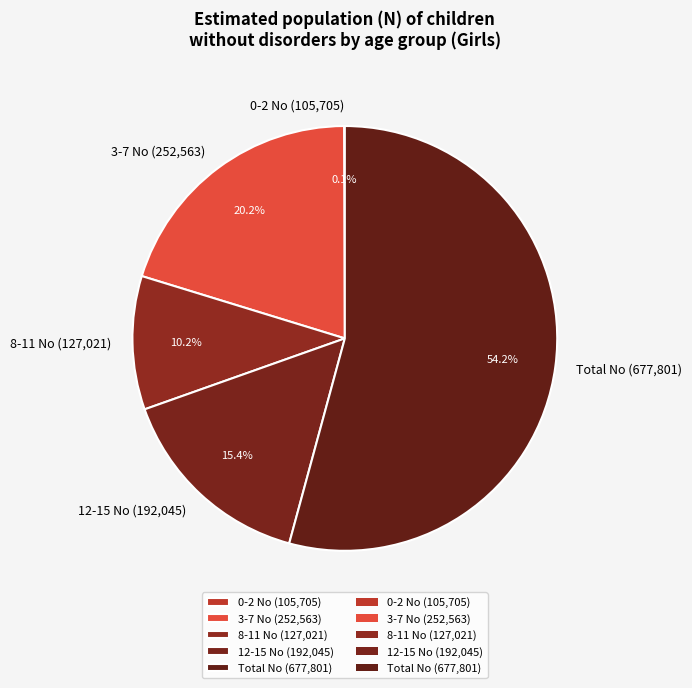

Is the sum of 3-7 No (252,563) and 12-15 No (192,045) greater than half?

No